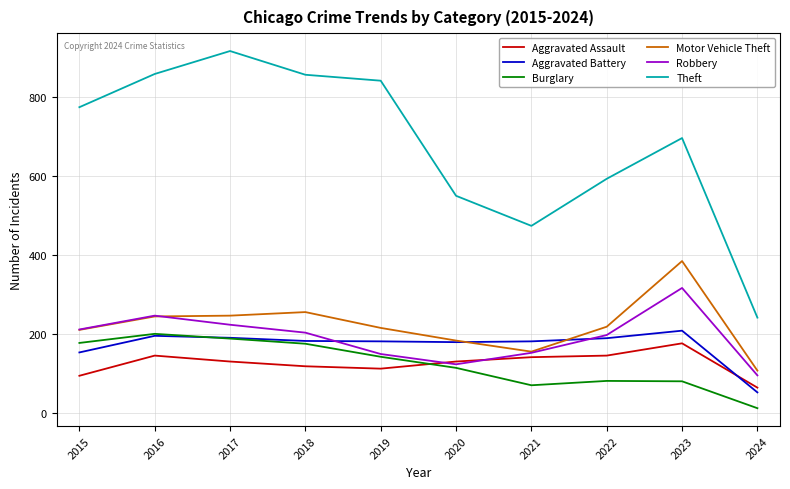

True or false: Robbery has a value of 317 at 2023.

True